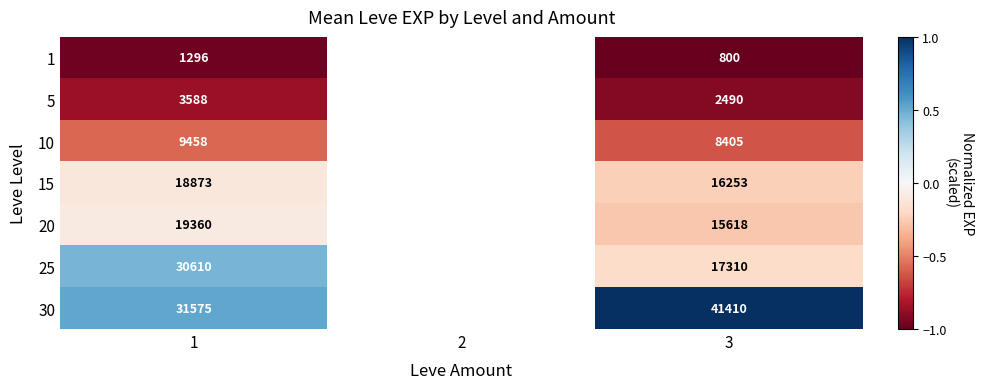

Rank the series by their maximum value, from highest to lowest.

30, 25, 20, 15, 10, 5, 1